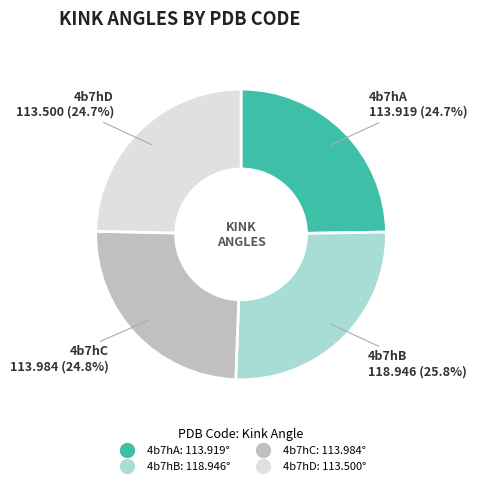

To the nearest percent, what percentage of the pie is 4b7hC?

25%